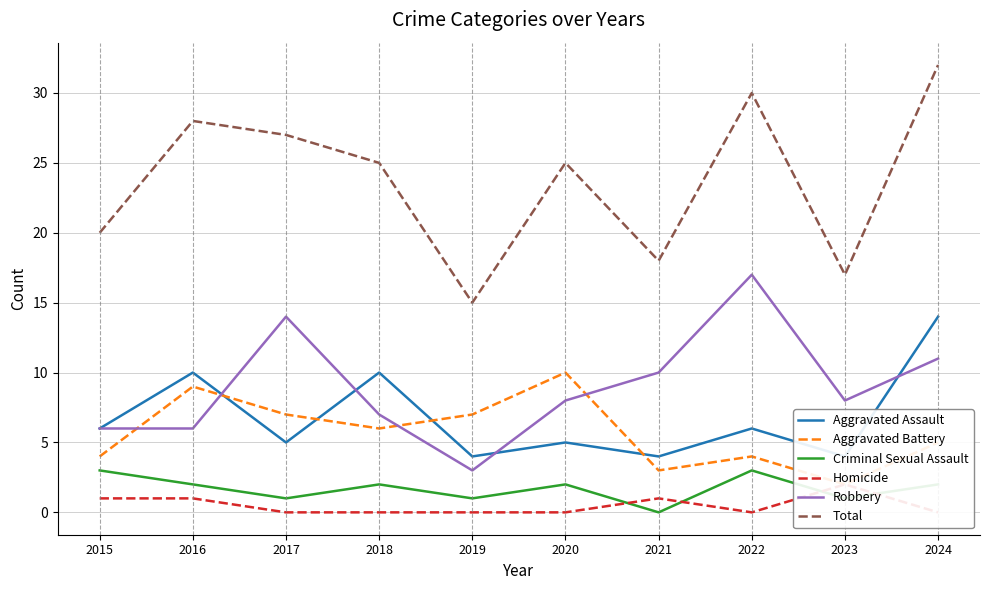

True or false: Robbery has a value of 24 at 2022.

False